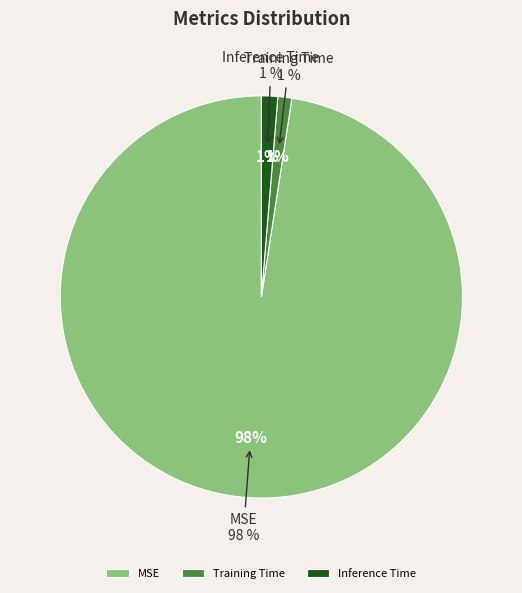

To the nearest percent, what is the average slice percentage?

33%